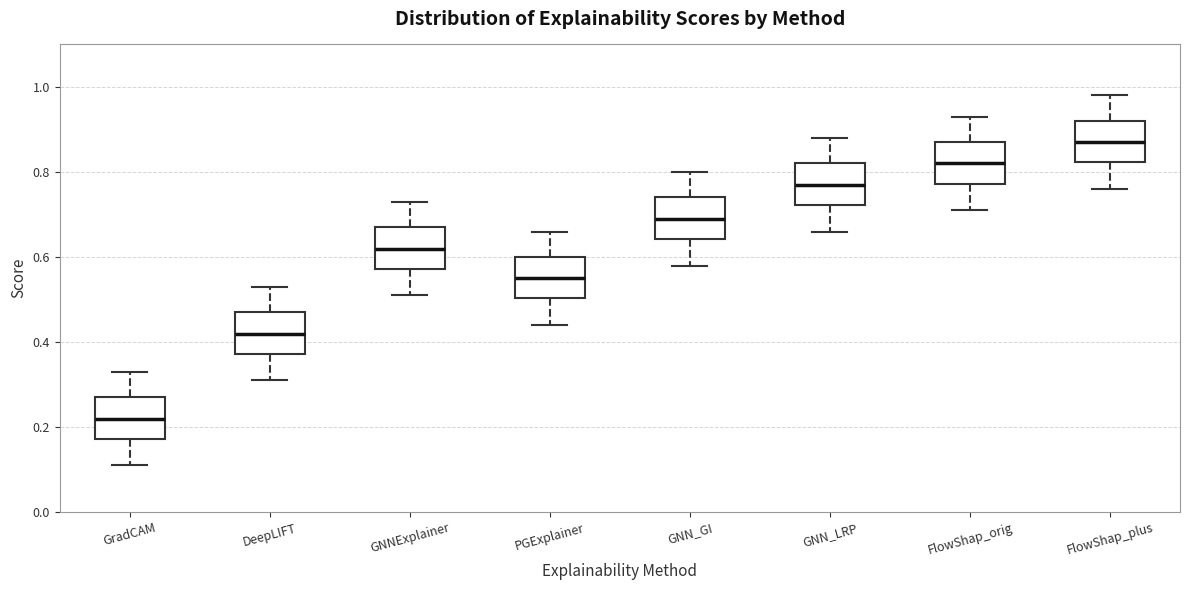

Reading left to right, transcribe this box plot: for each box, give where its median line is, the range the box spans, and where its two whiskers end, as read against the y-axis. The values are not printed on the chart, so give them approximately, as read against the axis.

GradCAM: median 0.22, box 0.18 to 0.28, whiskers 0.12 to 0.34
DeepLIFT: median 0.42, box 0.38 to 0.48, whiskers 0.32 to 0.54
GNNExplainer: median 0.62, box 0.58 to 0.68, whiskers 0.52 to 0.74
PGExplainer: median 0.56, box 0.50 to 0.60, whiskers 0.44 to 0.66
GNN_GI: median 0.70, box 0.64 to 0.74, whiskers 0.58 to 0.80
GNN_LRP: median 0.78, box 0.72 to 0.82, whiskers 0.66 to 0.88
FlowShap_orig: median 0.82, box 0.78 to 0.88, whiskers 0.72 to 0.94
FlowShap_plus: median 0.88, box 0.82 to 0.92, whiskers 0.76 to 0.98